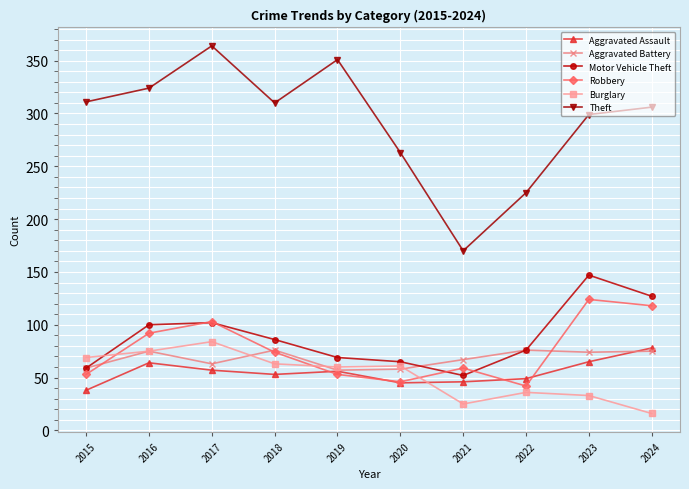

After their last crossing, which series has the higher values: Burglary or Aggravated Battery?

Aggravated Battery